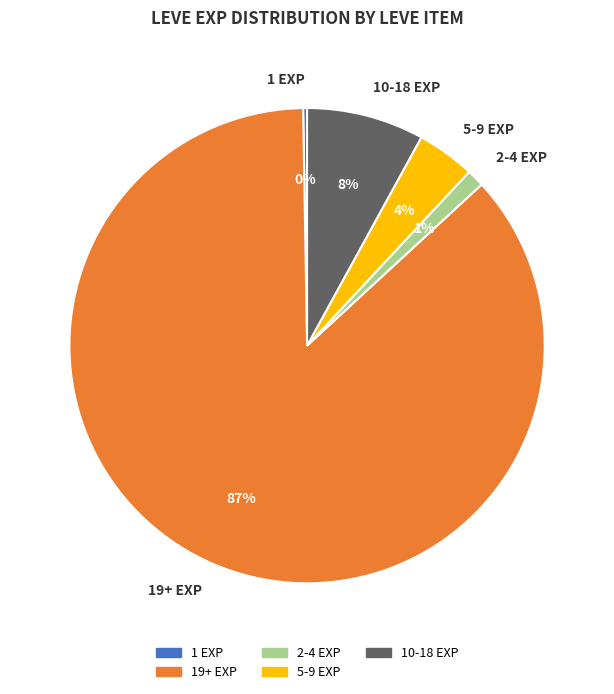

To the nearest percent, what is the combined percentage of 2-4 EXP and 19+ EXP?

88%